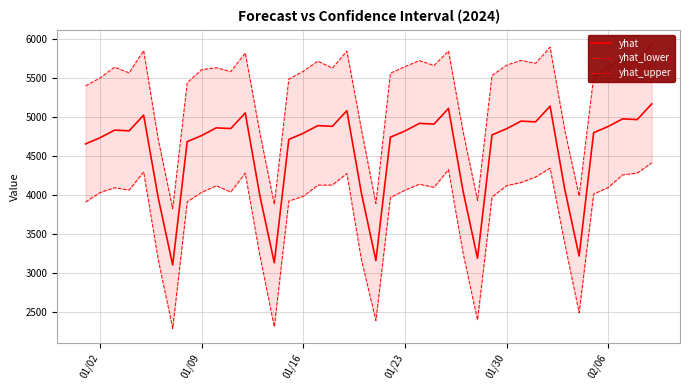

Rank the series by their average value, from highest to lowest.

yhat_upper, yhat, yhat_lower